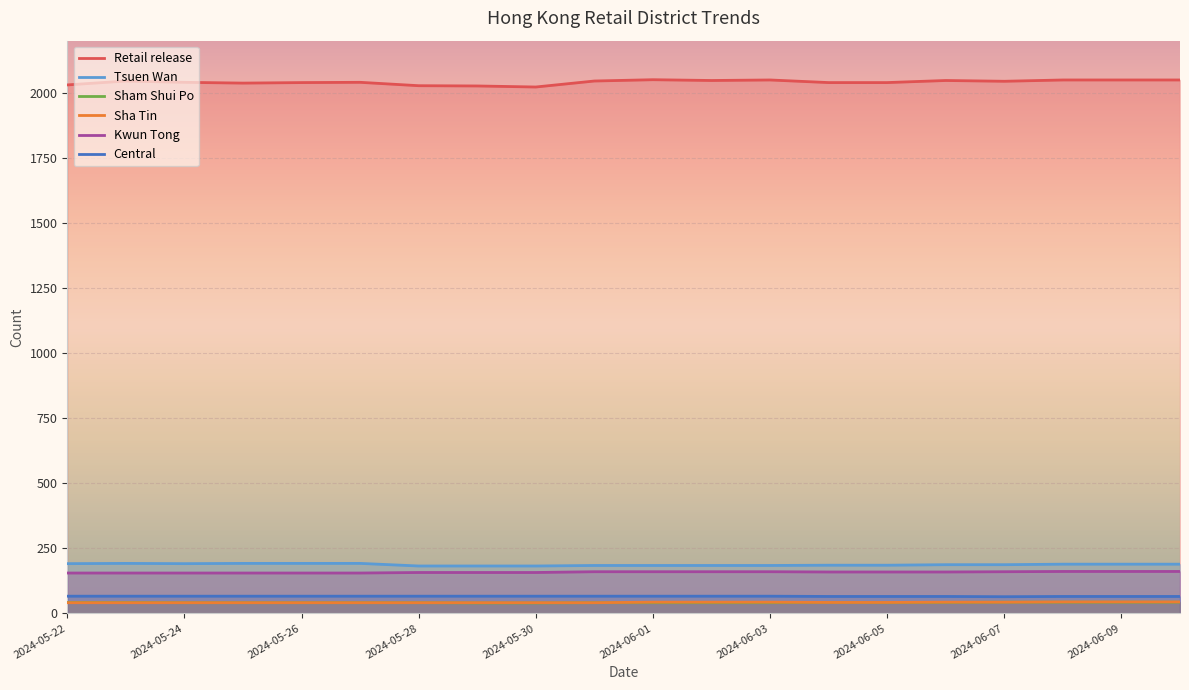

Is the value of Sha Tin at 2024-06-05 greater than the value of Kwun Tong at 2024-05-22?

No